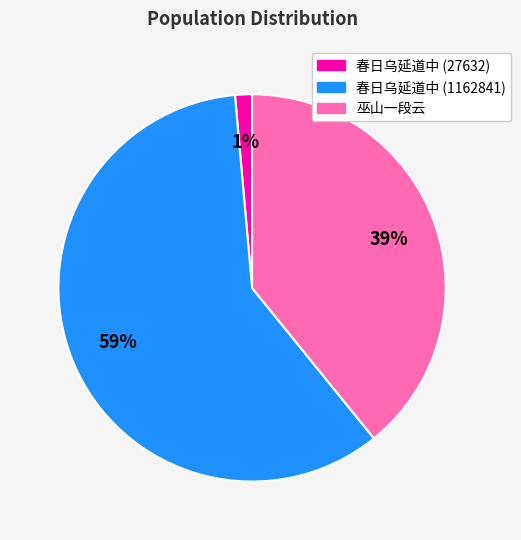

To the nearest percent, what is the average slice percentage?

33%